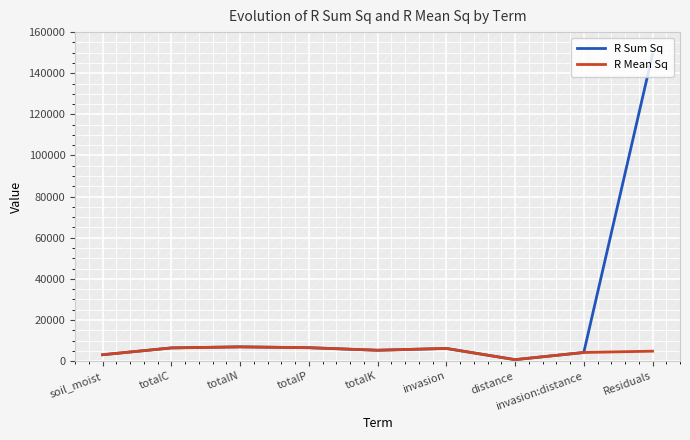

What is the difference between the maximum and minimum values in the R Sum Sq series?

148483.7